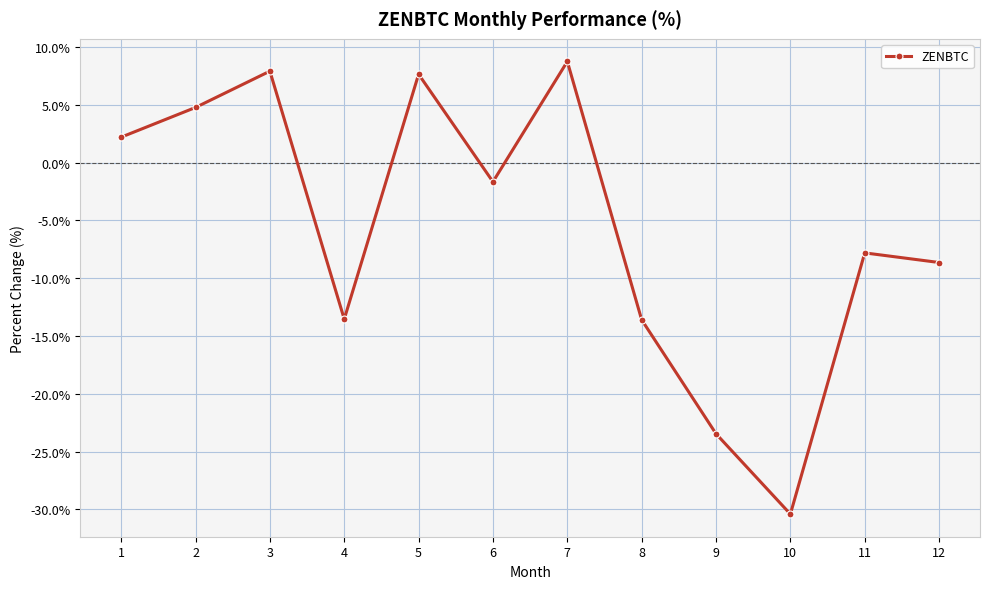

Read the value at 7.

8.7